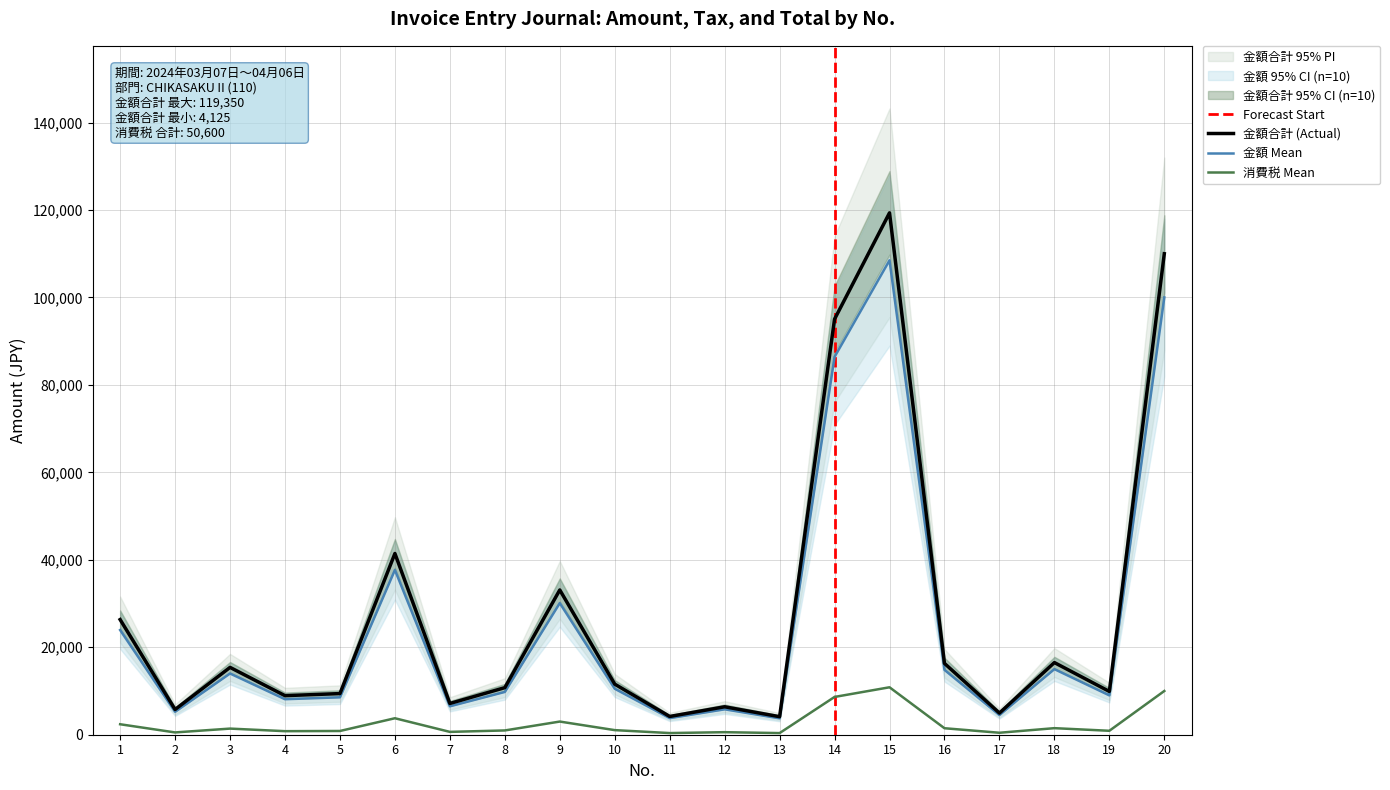

What are all the series names shown in the legend?

金額, 消費税, 金額合計